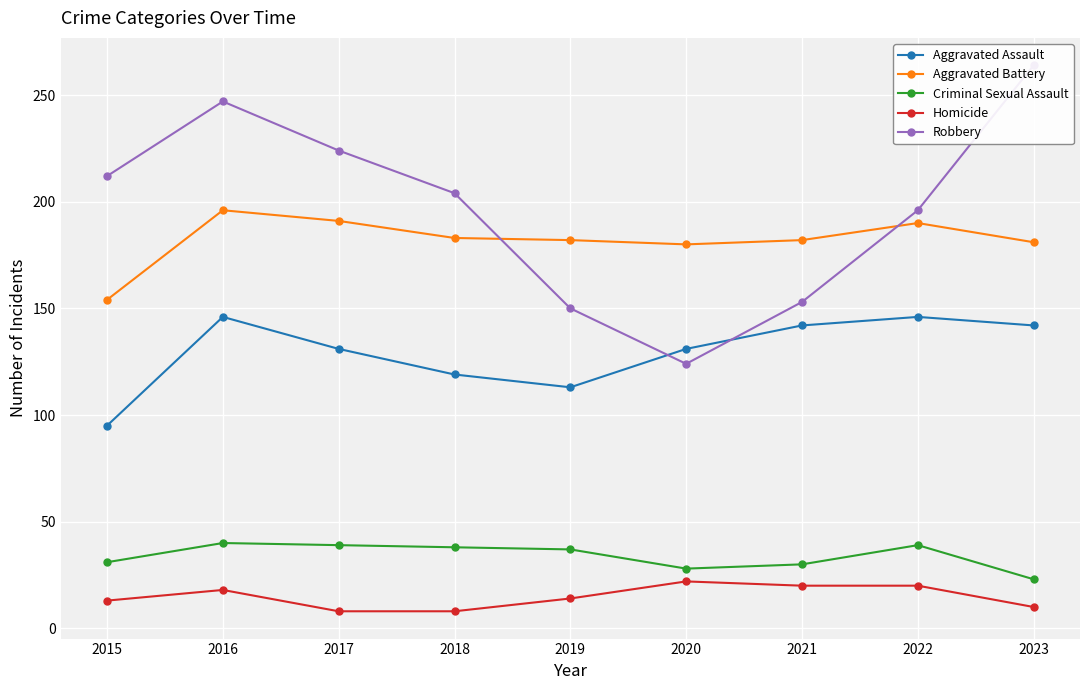

How many values in the Aggravated Battery series are below 182?

3